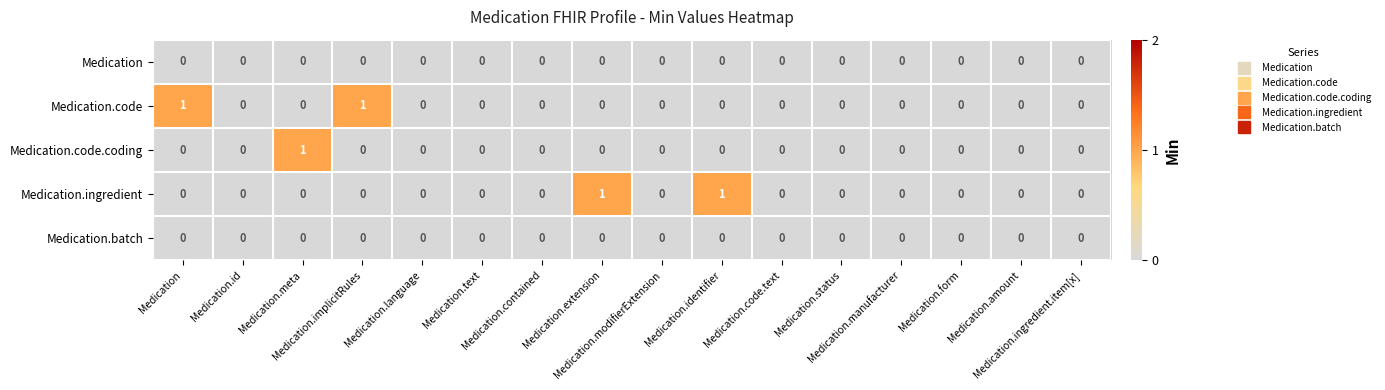

Reading left to right, what are all the values shown in this chart?

Medication: Medication=0	Medication.id=0	Medication.meta=0	Medication.implicitRules=0	Medication.language=0	Medication.text=0	Medication.contained=0	Medication.extension=0	Medication.modifierExtension=0	Medication.identifier=0	Medication.code.text=0	Medication.status=0	Medication.manufacturer=0	Medication.form=0	Medication.amount=0	Medication.ingredient.item[x]=0
Medication.code: Medication=1	Medication.id=0	Medication.meta=0	Medication.implicitRules=1	Medication.language=0	Medication.text=0	Medication.contained=0	Medication.extension=0	Medication.modifierExtension=0	Medication.identifier=0	Medication.code.text=0	Medication.status=0	Medication.manufacturer=0	Medication.form=0	Medication.amount=0	Medication.ingredient.item[x]=0
Medication.code.coding: Medication=0	Medication.id=0	Medication.meta=1	Medication.implicitRules=0	Medication.language=0	Medication.text=0	Medication.contained=0	Medication.extension=0	Medication.modifierExtension=0	Medication.identifier=0	Medication.code.text=0	Medication.status=0	Medication.manufacturer=0	Medication.form=0	Medication.amount=0	Medication.ingredient.item[x]=0
Medication.ingredient: Medication=0	Medication.id=0	Medication.meta=0	Medication.implicitRules=0	Medication.language=0	Medication.text=0	Medication.contained=0	Medication.extension=1	Medication.modifierExtension=0	Medication.identifier=1	Medication.code.text=0	Medication.status=0	Medication.manufacturer=0	Medication.form=0	Medication.amount=0	Medication.ingredient.item[x]=0
Medication.batch: Medication=0	Medication.id=0	Medication.meta=0	Medication.implicitRules=0	Medication.language=0	Medication.text=0	Medication.contained=0	Medication.extension=0	Medication.modifierExtension=0	Medication.identifier=0	Medication.code.text=0	Medication.status=0	Medication.manufacturer=0	Medication.form=0	Medication.amount=0	Medication.ingredient.item[x]=0